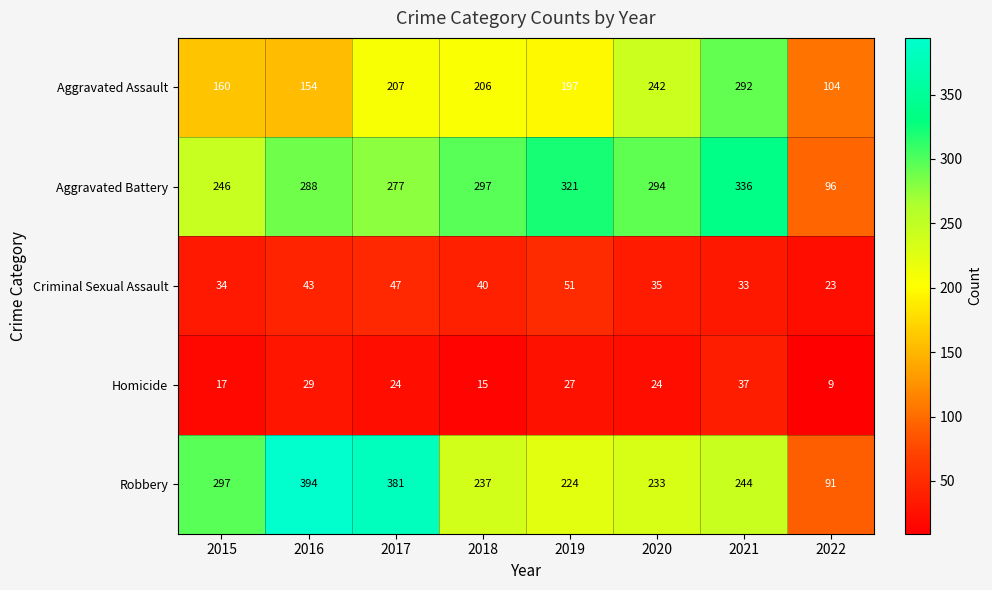

Which category has the lowest value in the Criminal Sexual Assault series?

2022